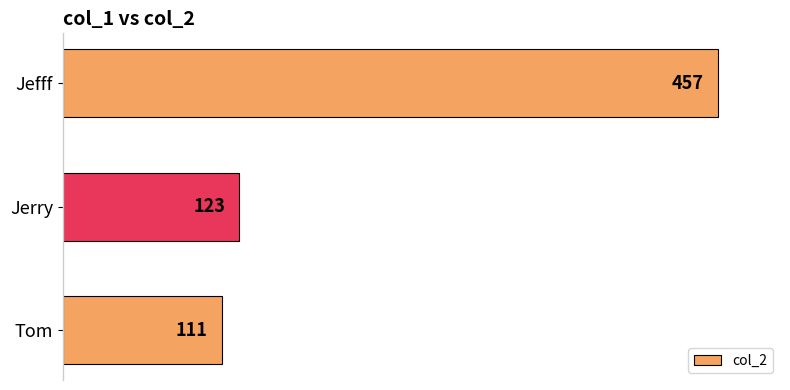

How many bars are there in total?

3